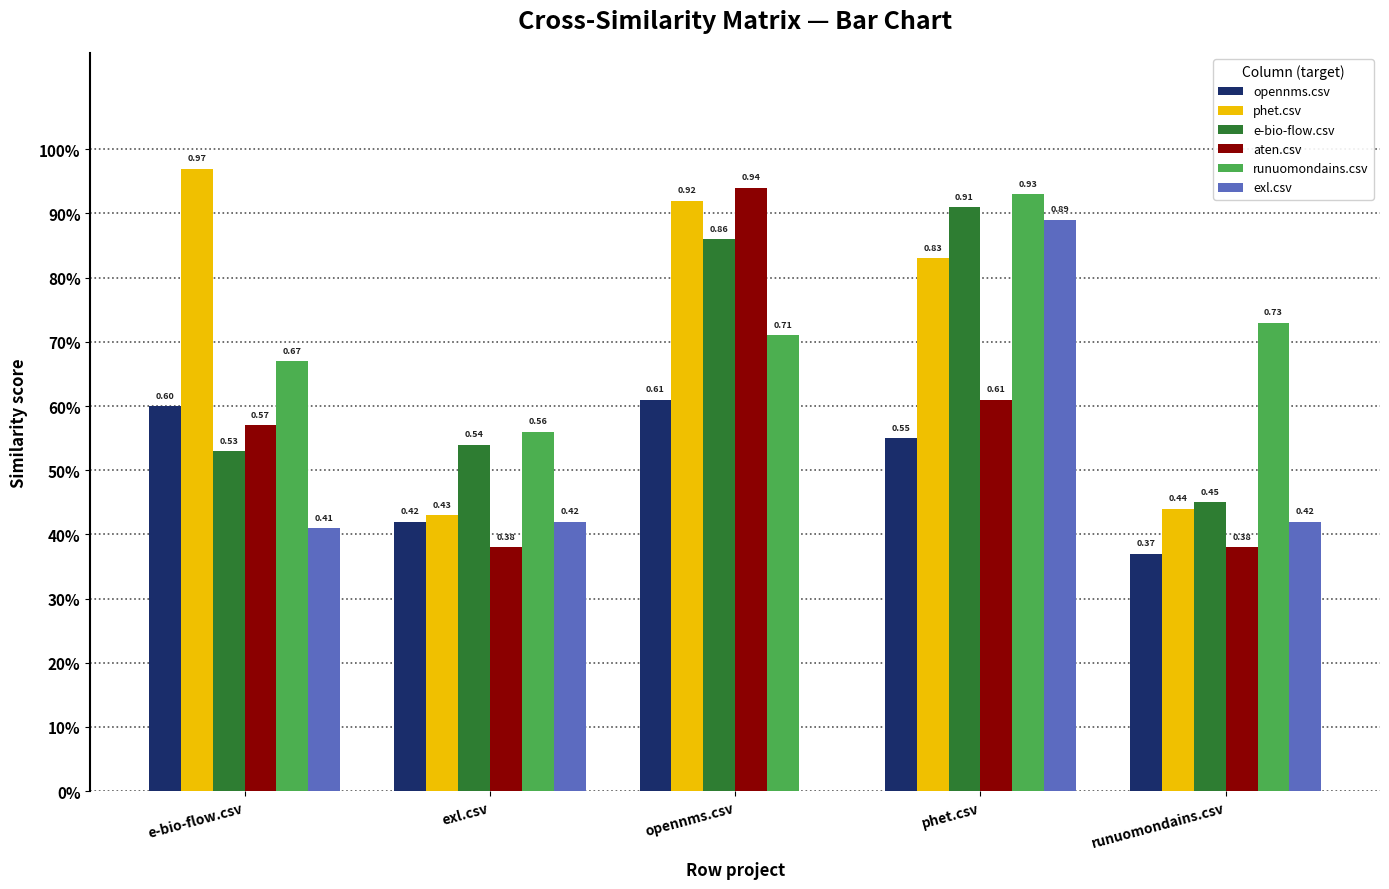

What is the value of the phet.csv bar at the 2nd from the left?

0.4